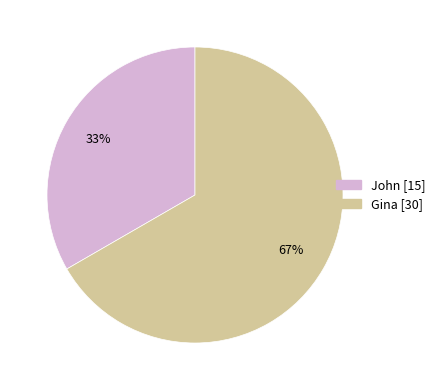

To the nearest percent, what is the average slice percentage?

50%